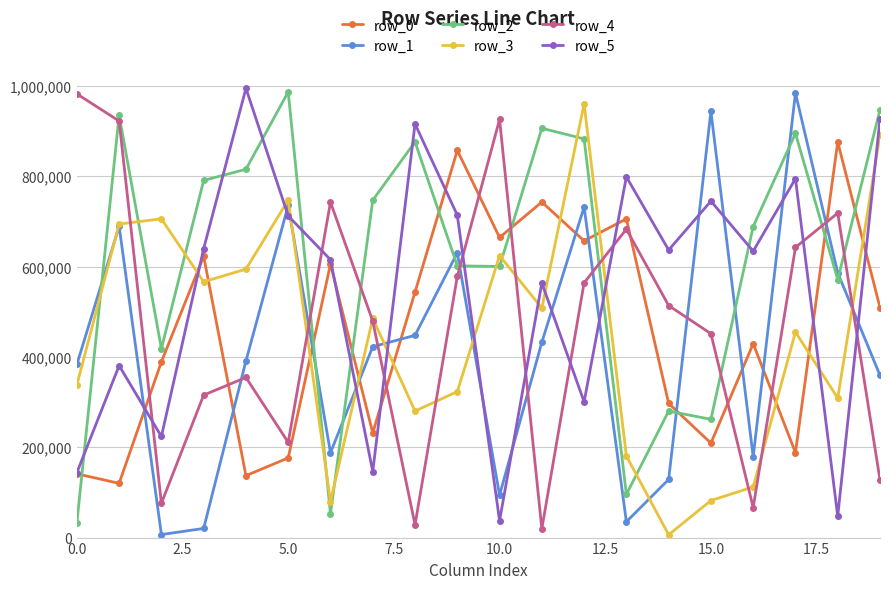

Which series has the largest total across all categories?

row_2